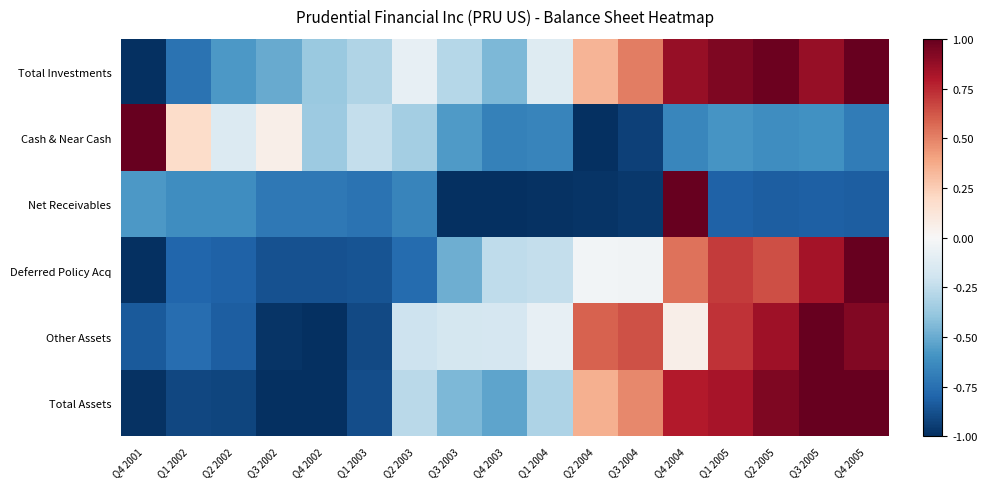

Between Q1 2005 and Q1 2002, which is larger?

Q1 2005